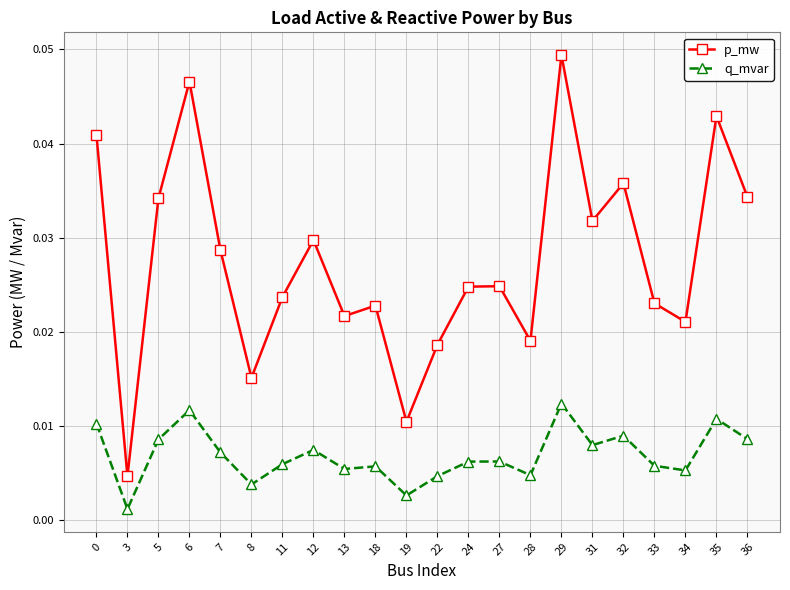

Where is the first local minimum for q_mvar?

3